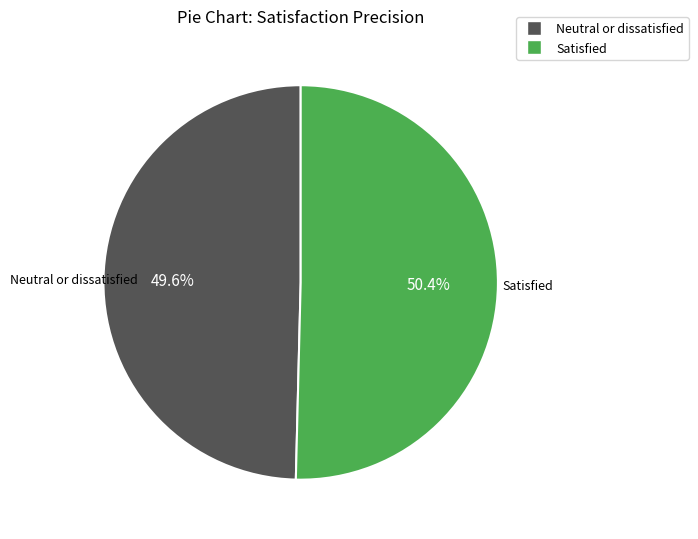

Rank the categories by value from highest to lowest.

Satisfied, Neutral or dissatisfied